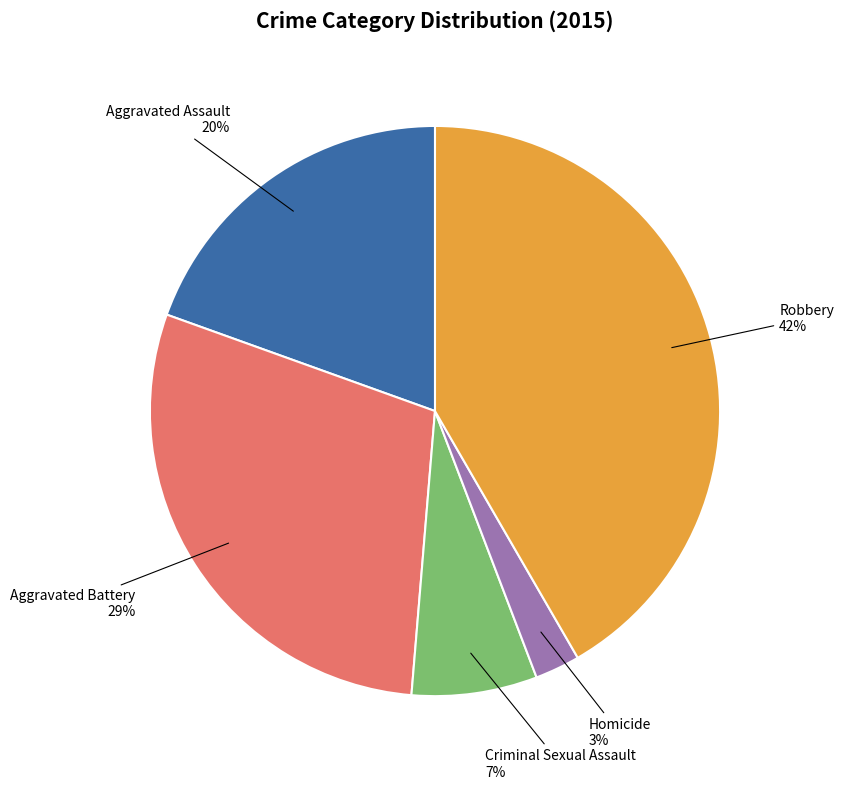

To the nearest percent, what is the difference between the largest and smallest slice percentages?

39%